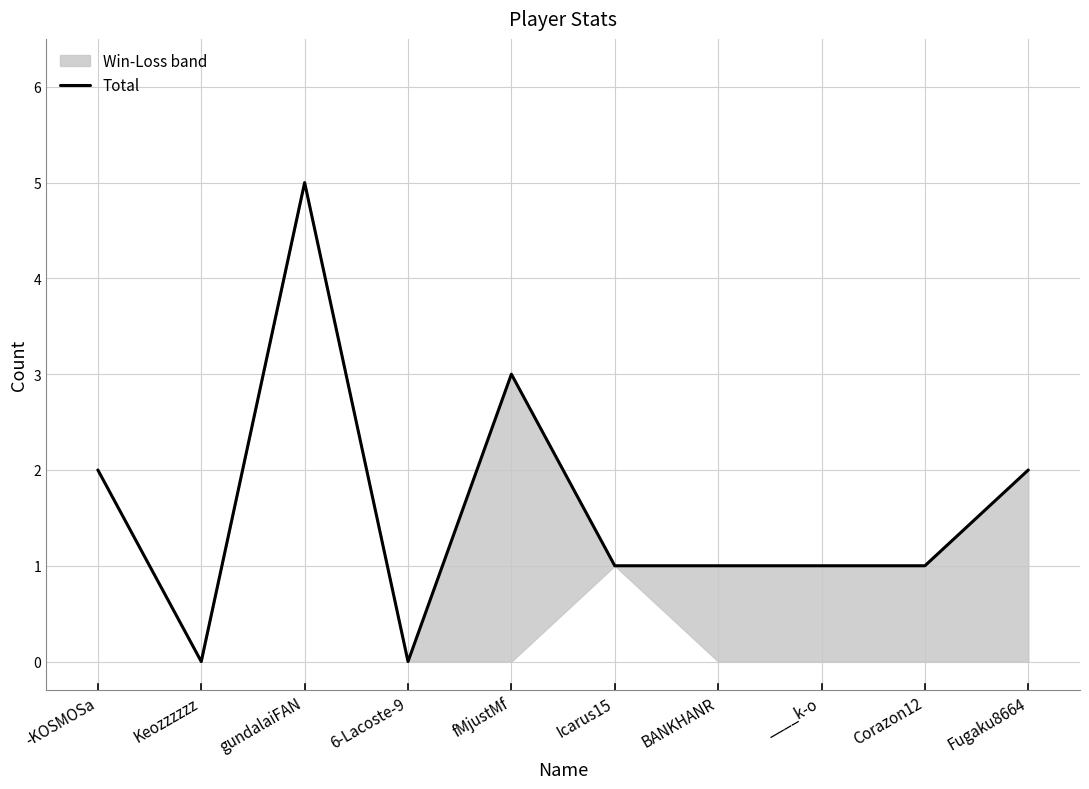

How many points are higher than both their immediate neighbors (excluding endpoints)?

2